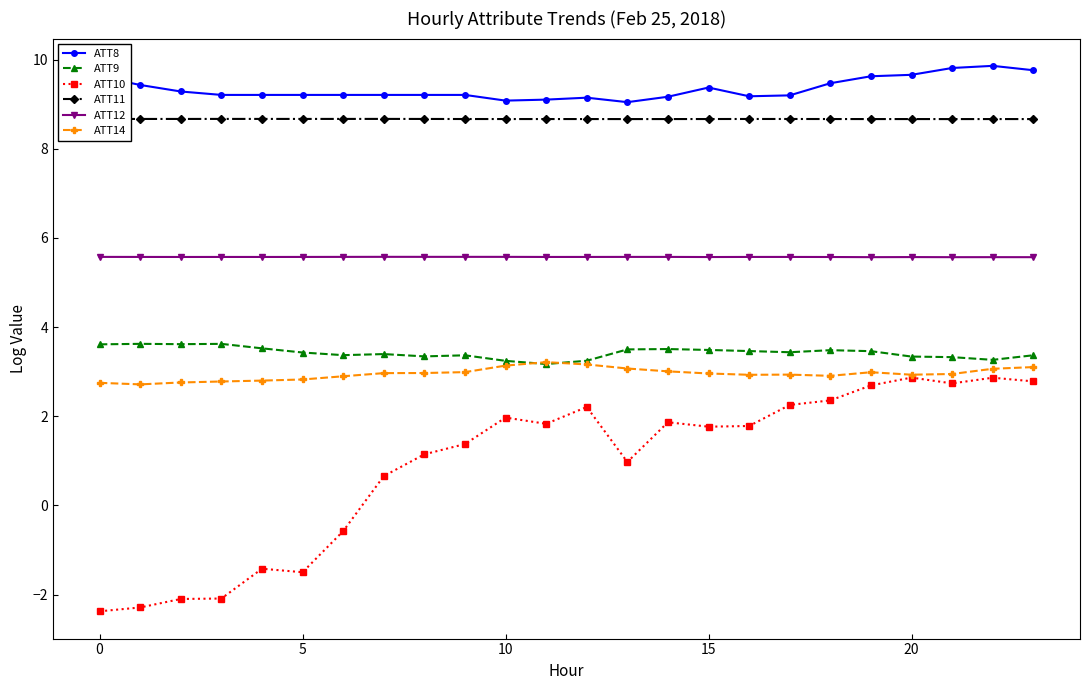

Count the ATT12 values in the range 5 to 6.

24